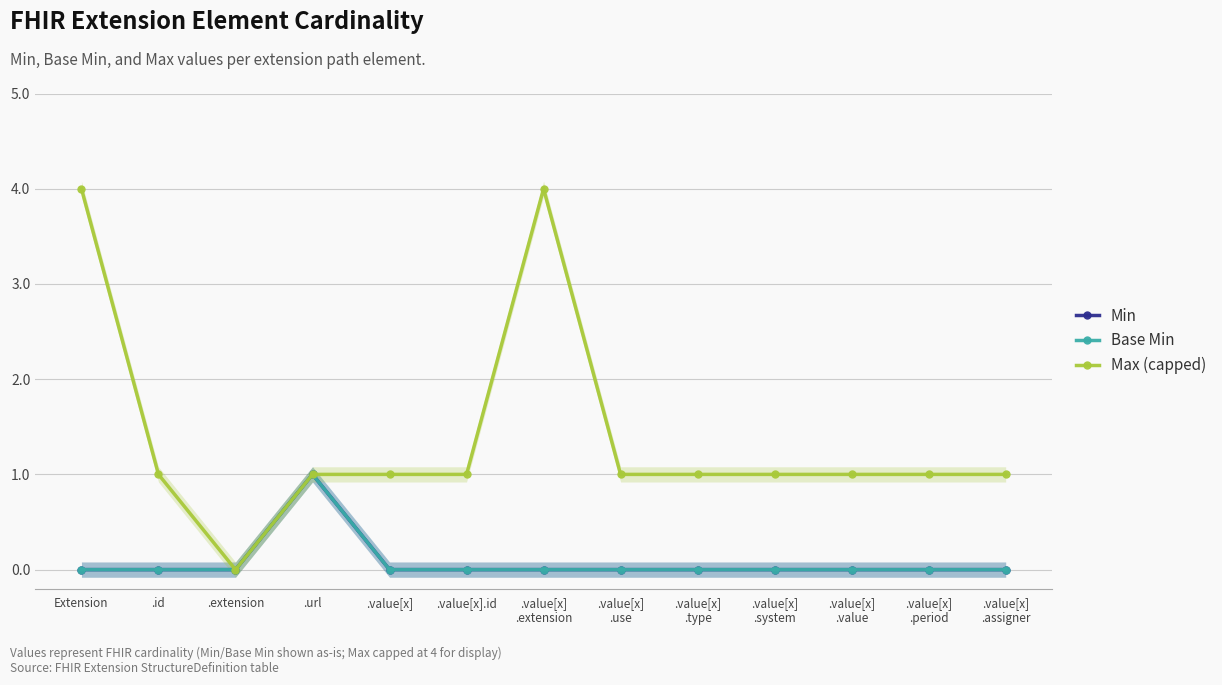

What is the approximate value of Max (capped) at .value[x]
.system?

1